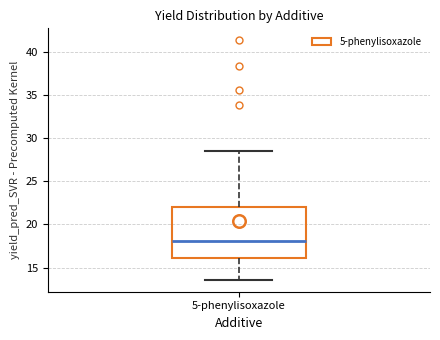

Where does the upper whisker of the box for 5-phenylisoxazole end on the y-axis? The values are not printed on the chart, so give them approximately, as read against the axis.

28.5